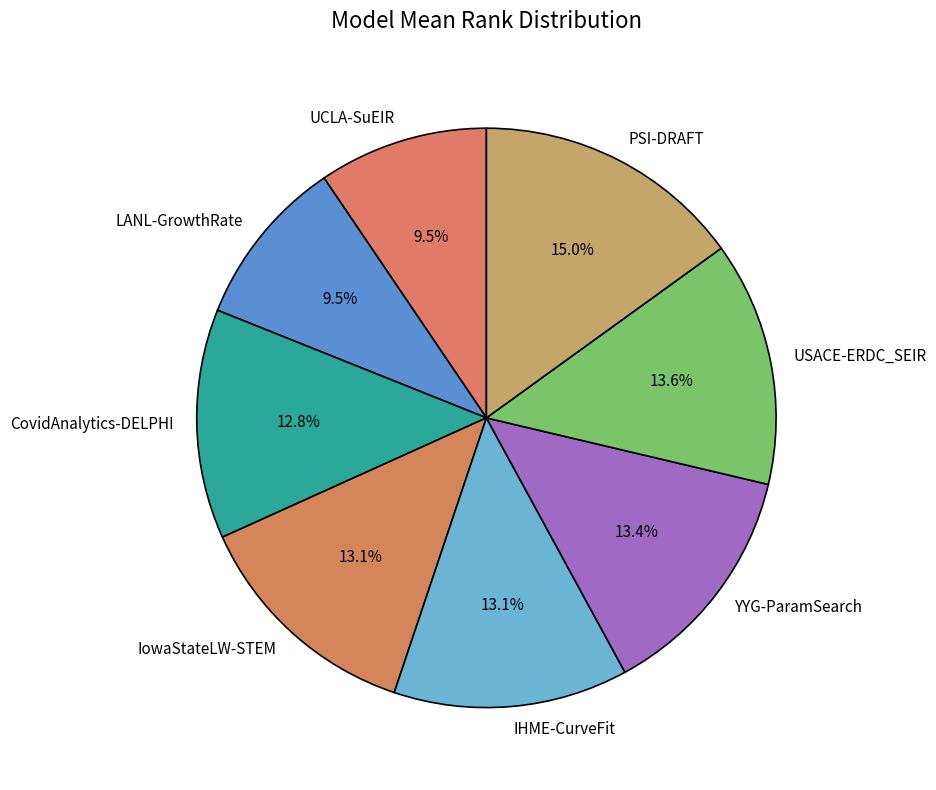

To the nearest percent, what percentage of the pie is IHME-CurveFit?

13%